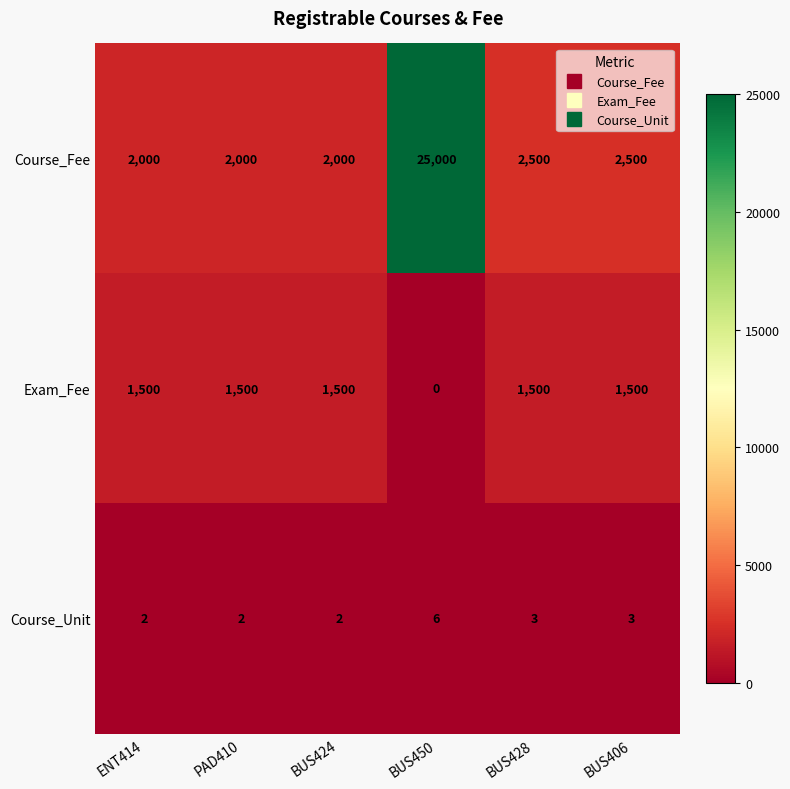

How many series are shown in this chart?

3